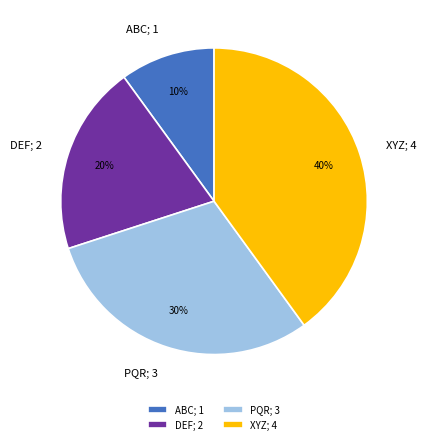

What is the ratio of the value at DEF to the value at PQR?

0.7